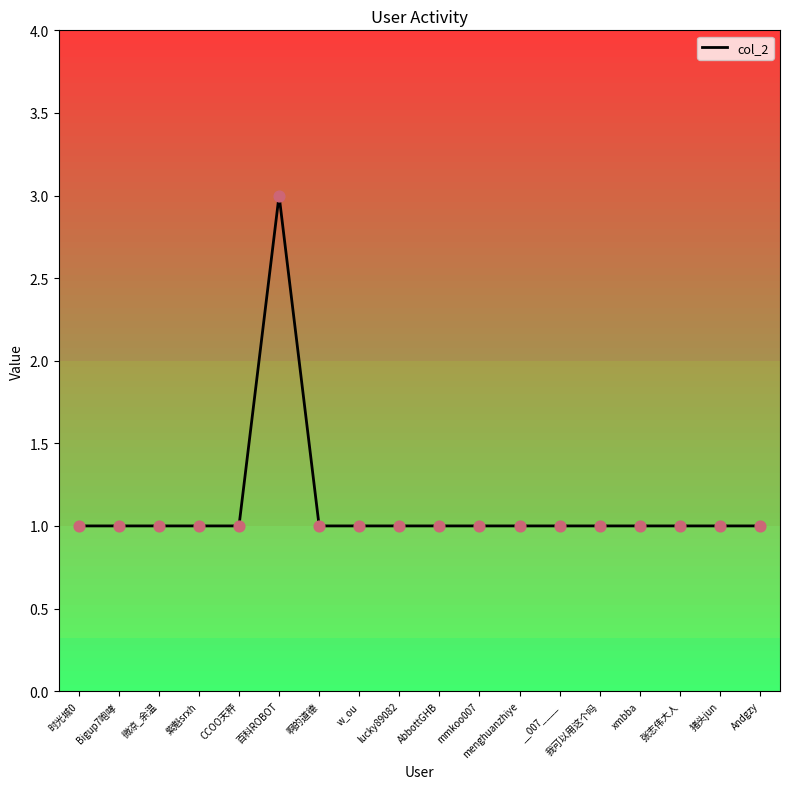

What is the ratio of the value at 啊的道德 to the value at 我可以用这个吗?

1.0